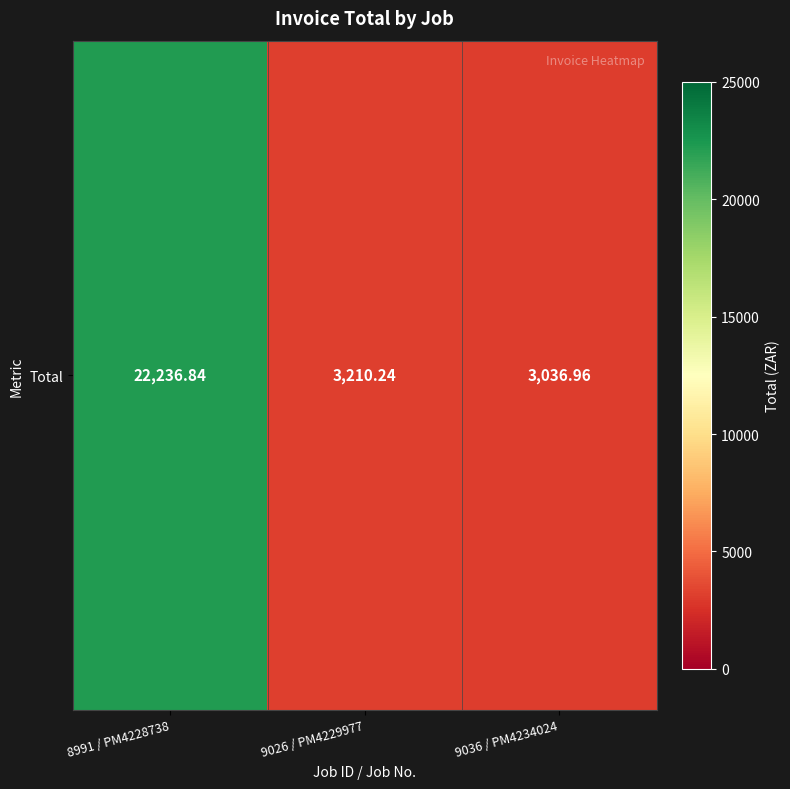

Which has a higher value, 9026 / PM4229977 or 9036 / PM4234024?

9026 / PM4229977